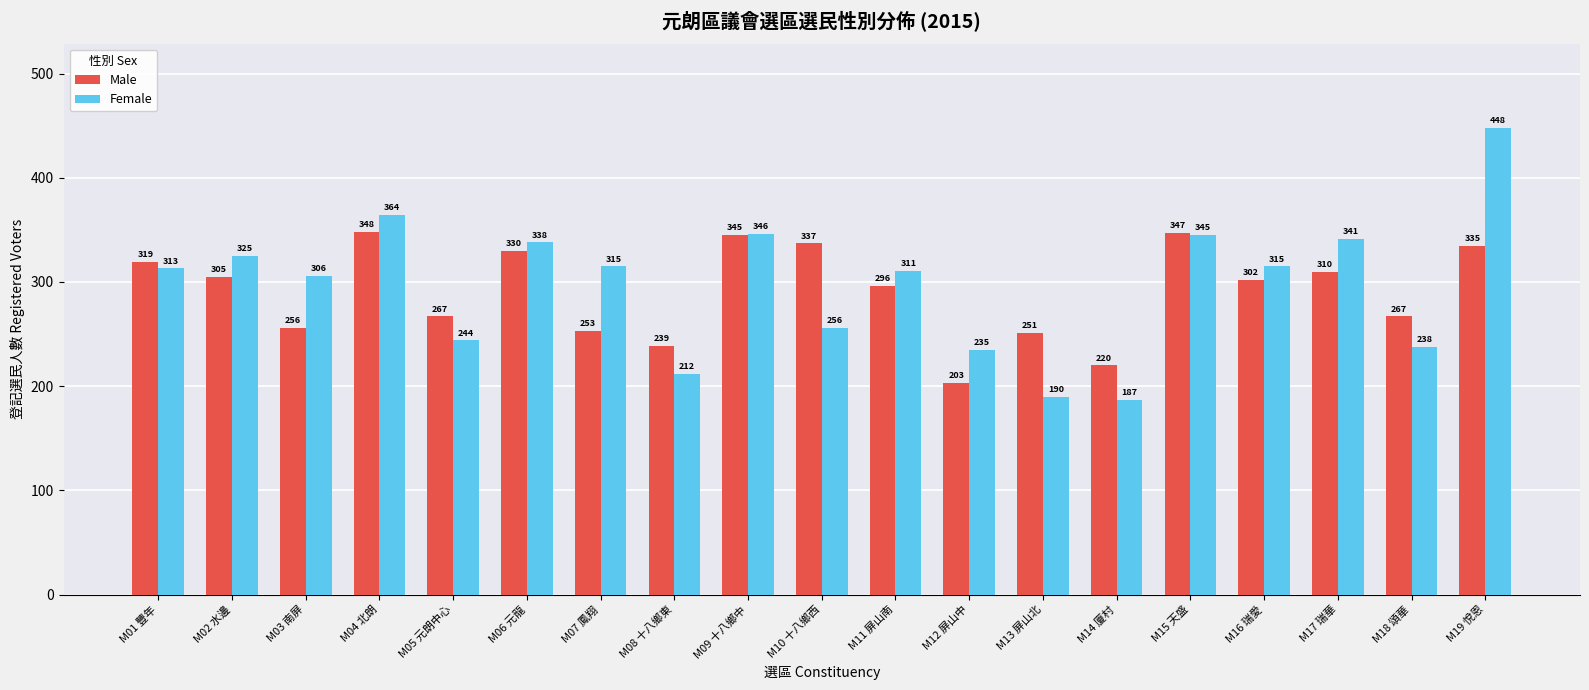

How many distinct data groups are displayed?

2